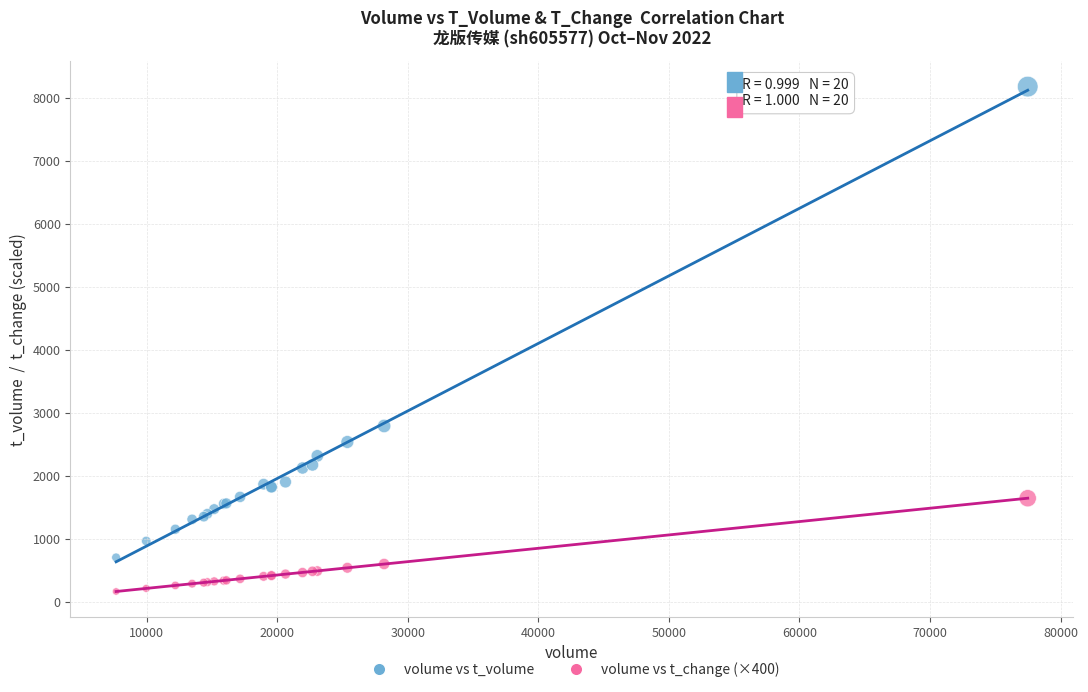

Which series reaches the minimum Y coordinate?

volume vs t_change (×400)